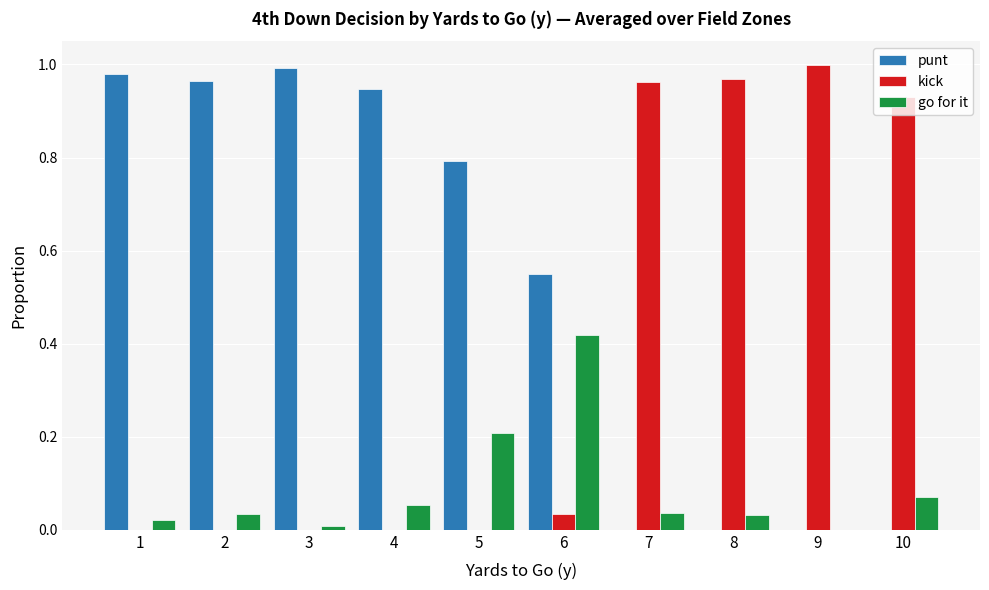

Are the bars grouped side by side (vs. stacked)?

Yes